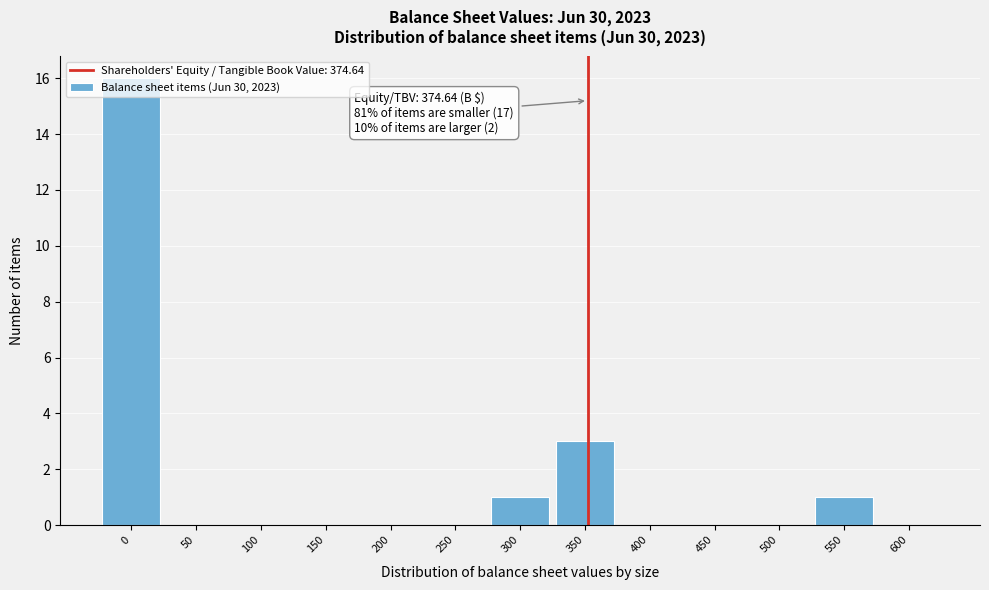

What is the maximum value shown in the chart?

16